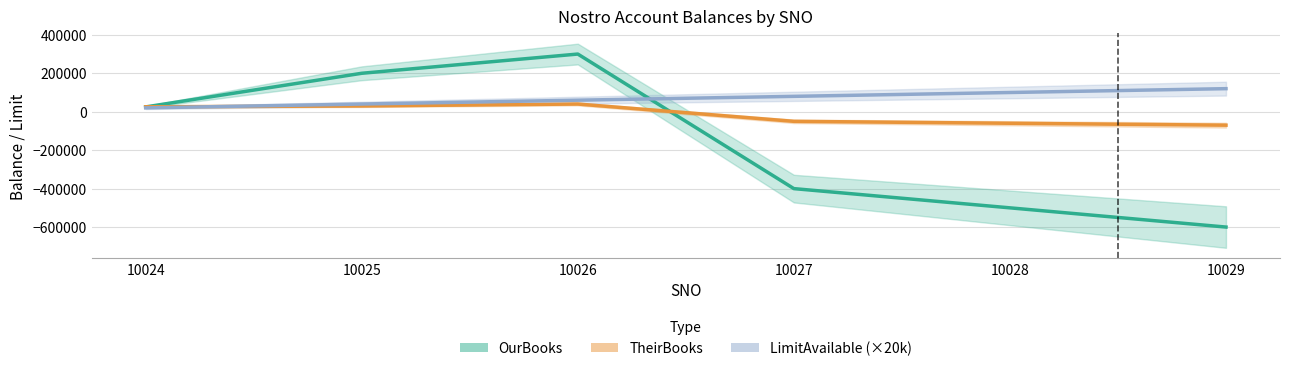

At how many categories does at least one series exceed 292192?

1